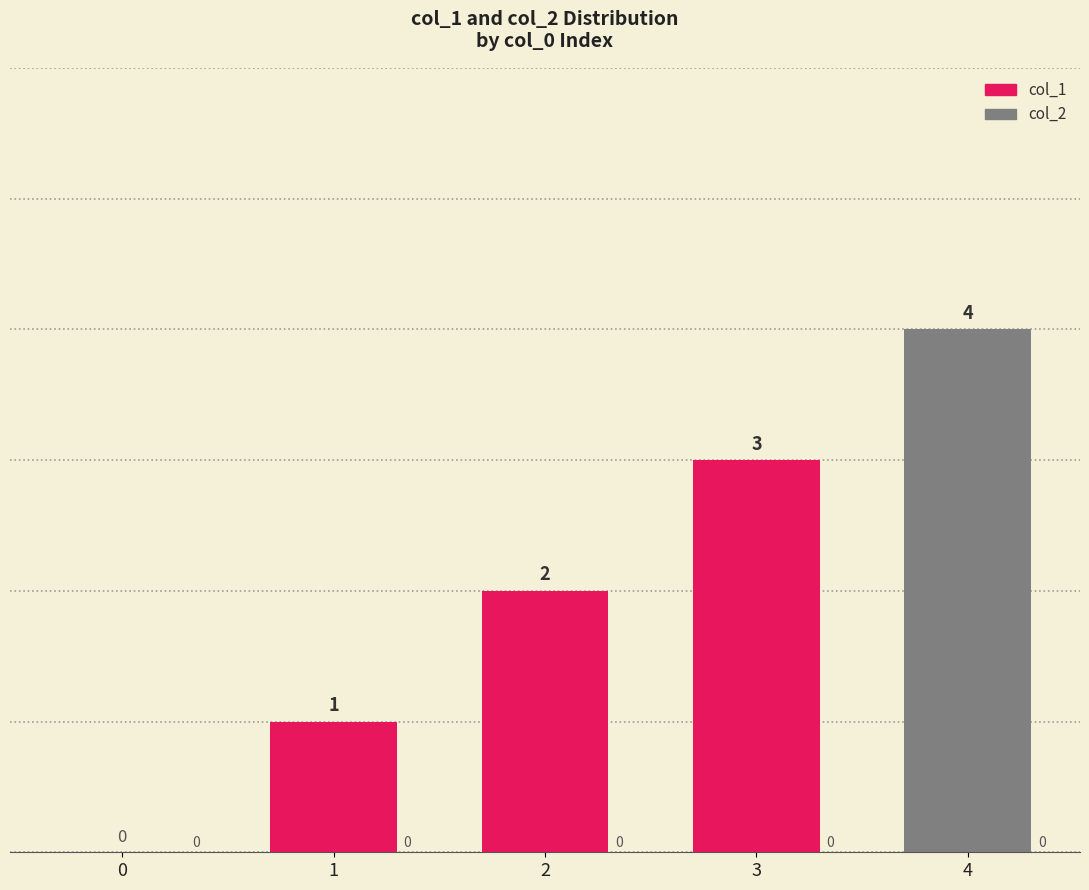

List the series in order of their peak value, highest first.

col_1, col_2